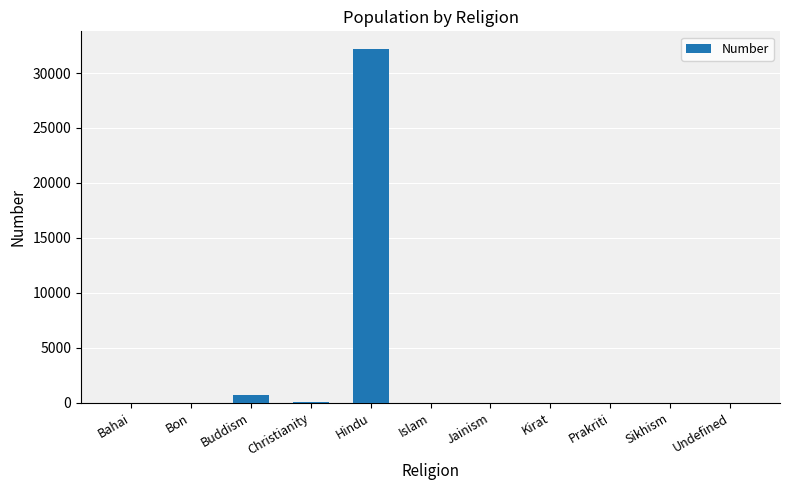

What is the change in value from Jainism to Undefined?

+18